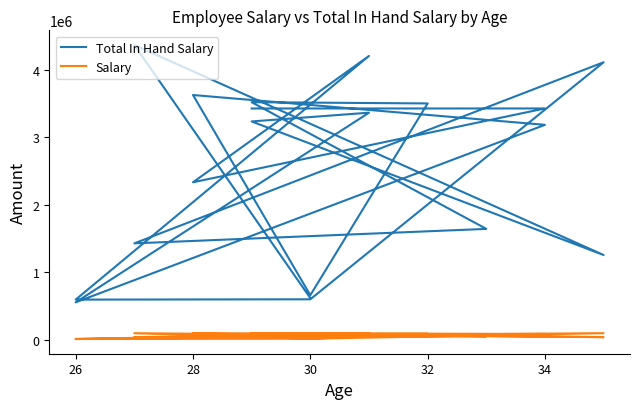

At 30, list the series in order from smallest to largest.

Salary, Total In Hand Salary